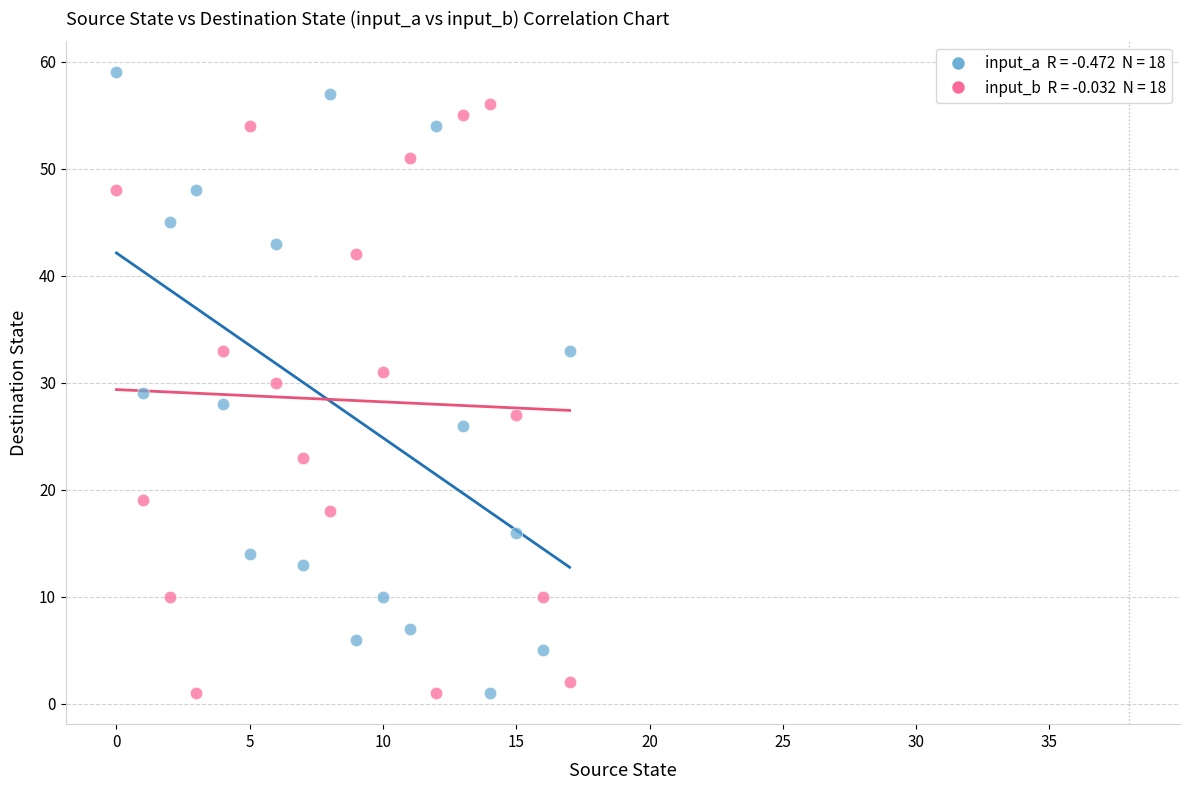

Across all data points, what is the range of Y values (max minus min)?

58